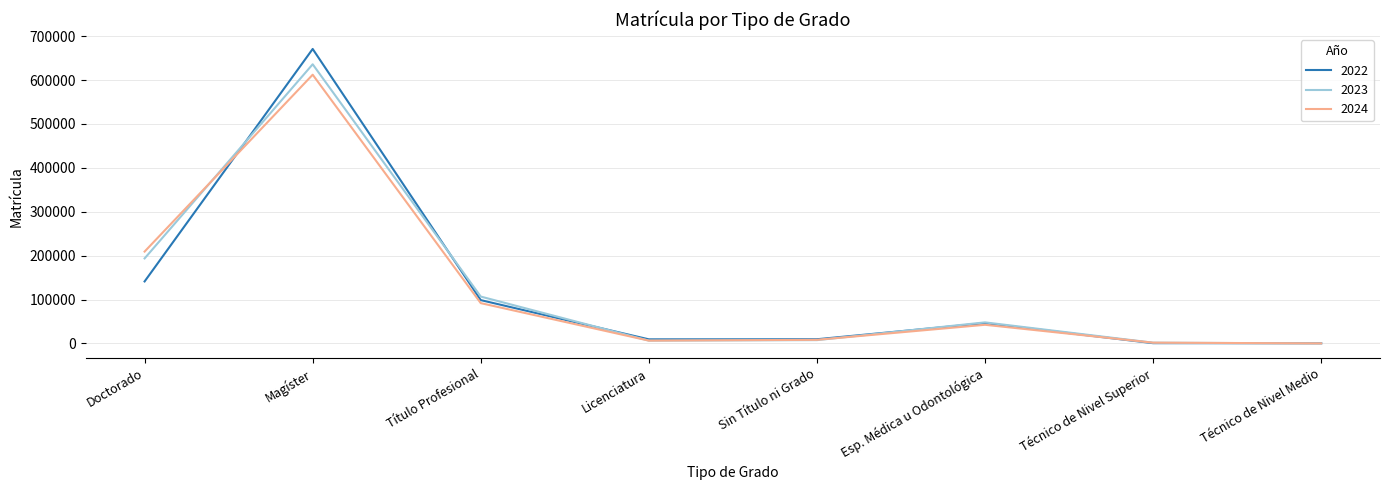

How many lines are shown in the chart?

3